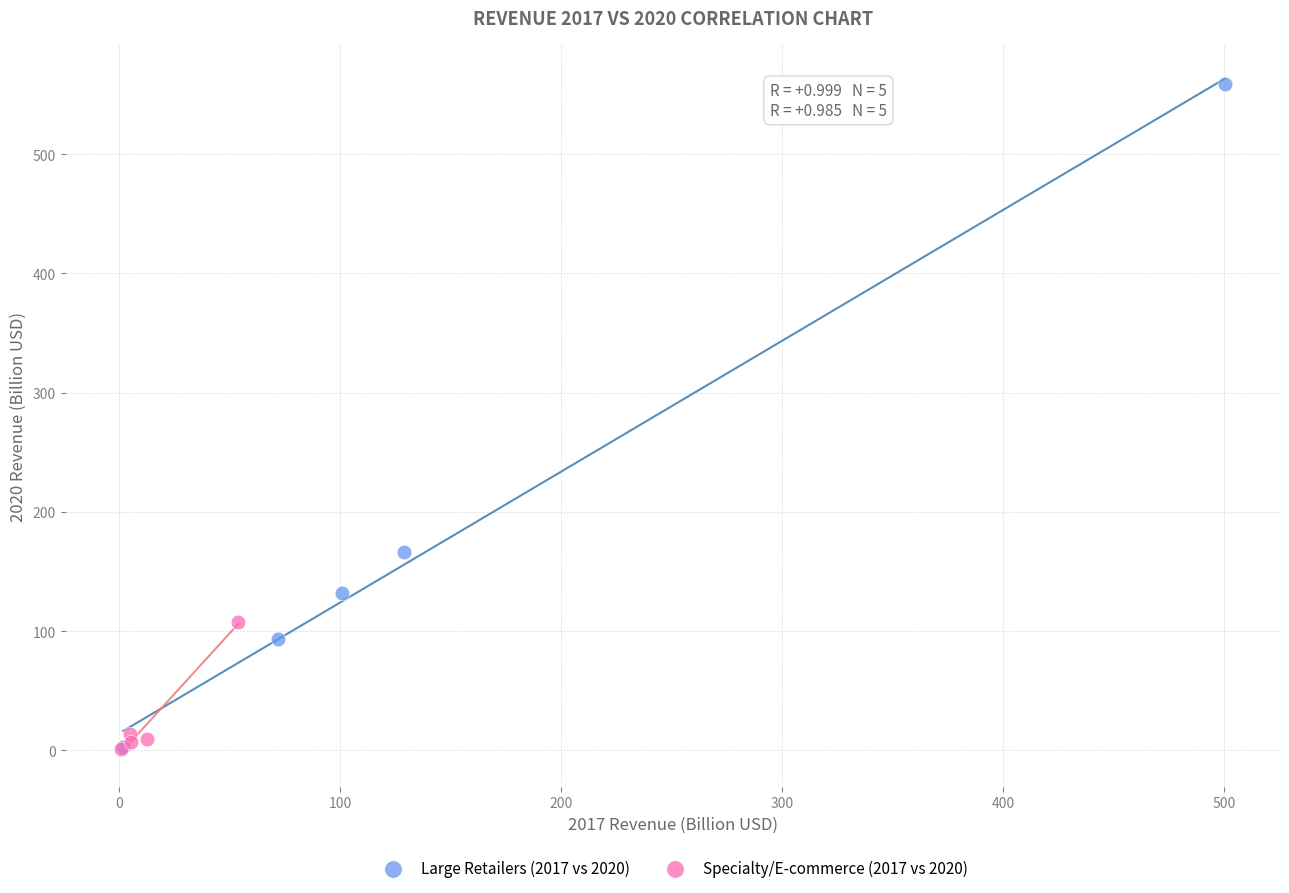

Which series reaches the maximum Y coordinate?

Large Retailers (2017 vs 2020)